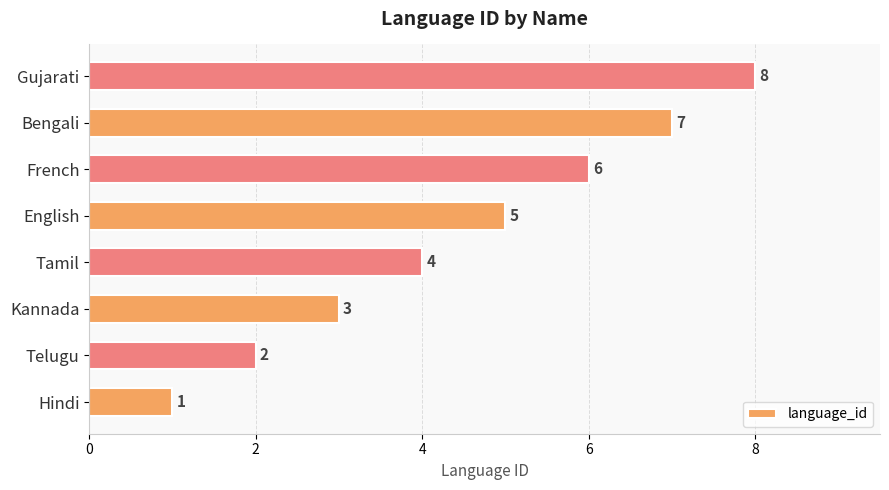

How many distinct data groups are displayed?

1